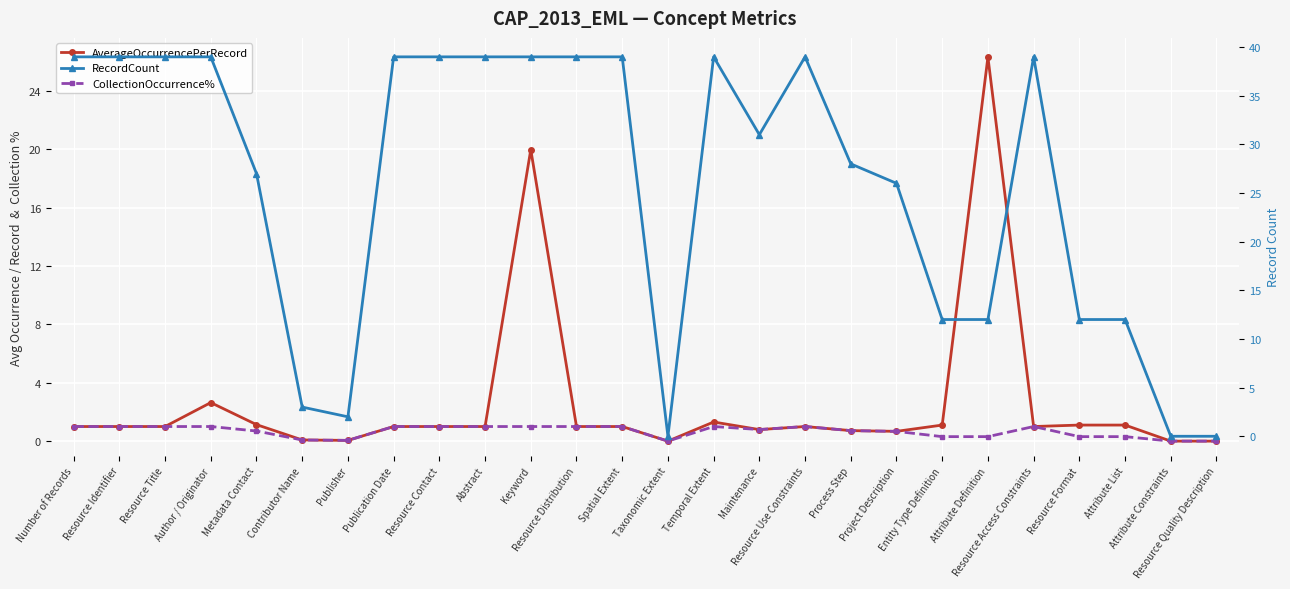

In RecordCount, how many points are higher than both neighbors (excluding endpoints)?

3